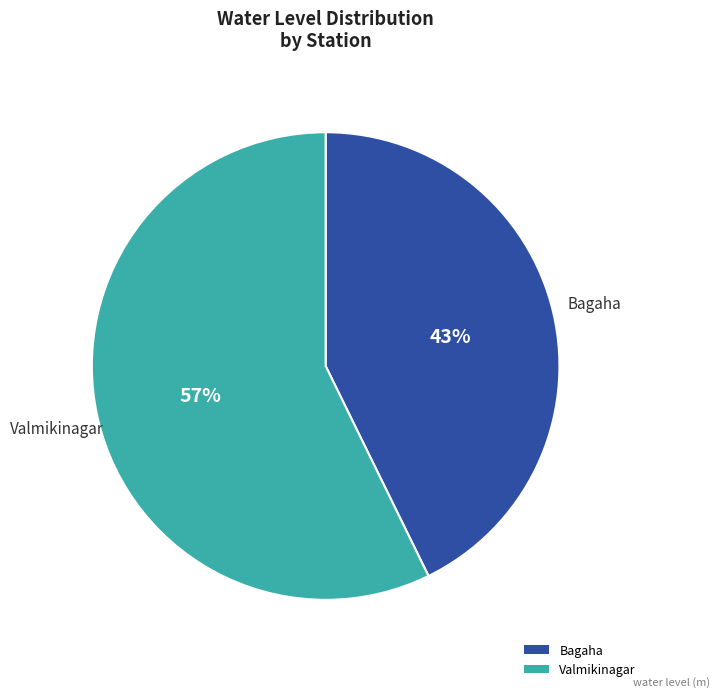

To the nearest percent, what is the average slice percentage?

50%